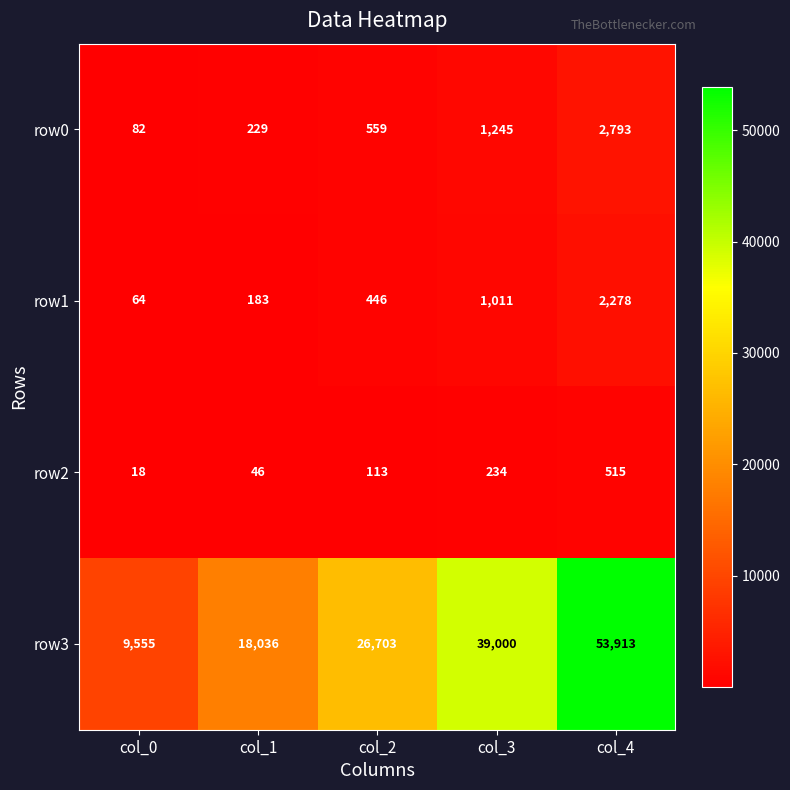

Which series has the largest total across all categories?

row3